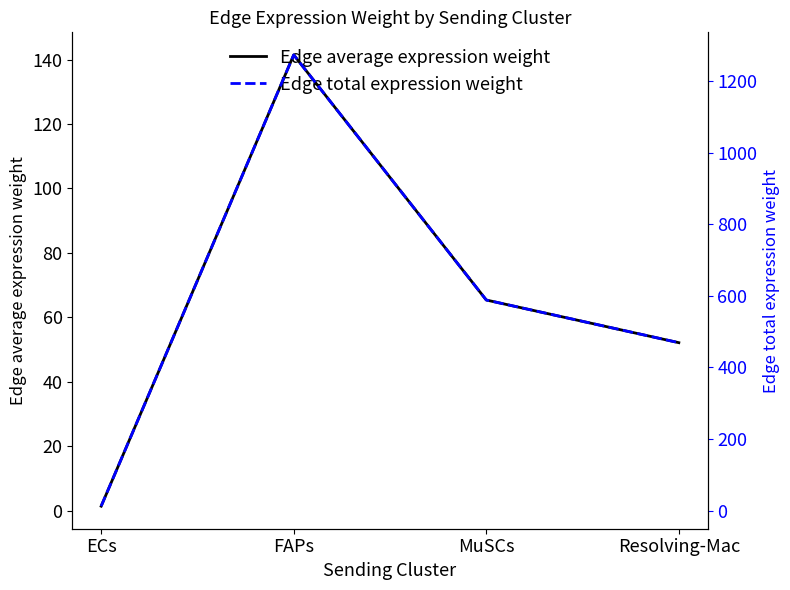

What is the total value across all series at MuSCs?

653.7